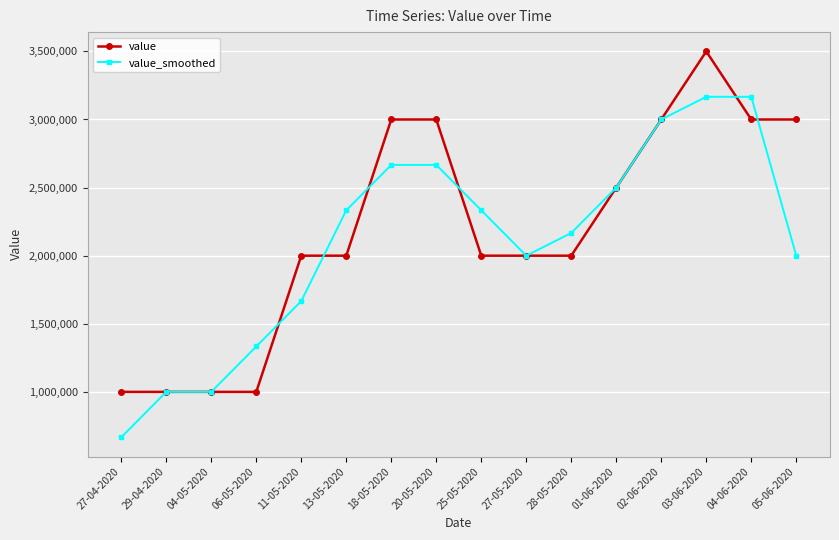

What is the maximum value for value_smoothed?

3166666.7